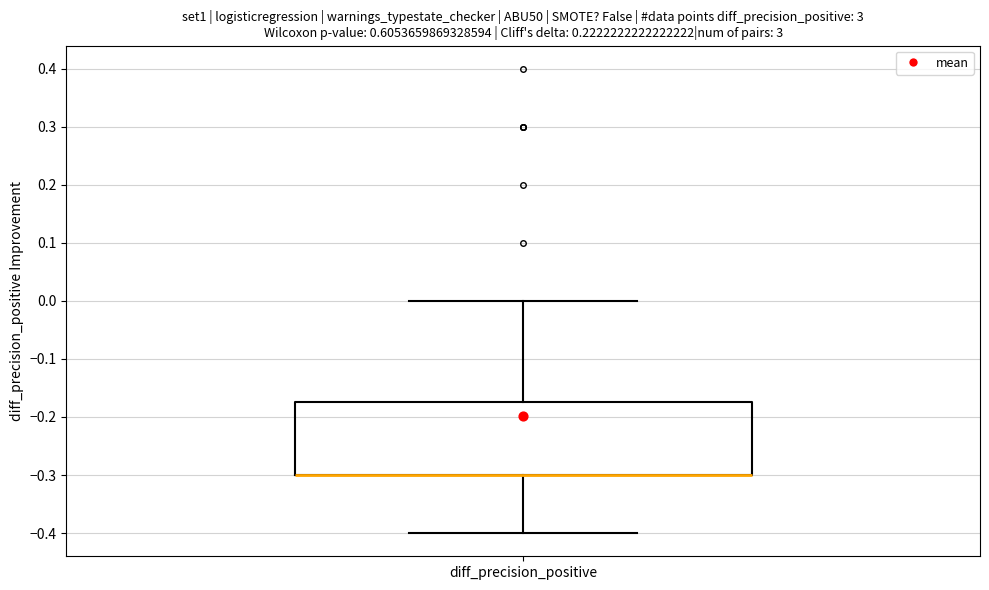

Read this box plot against the y-axis: the position of the median line, the range covered by the box, and the ends of both whiskers. The values are not printed on the chart, so give them approximately, as read against the axis.

median -0.30 (drawn on the box's lower edge), box -0.30 to -0.17, whiskers -0.40 to 0.00